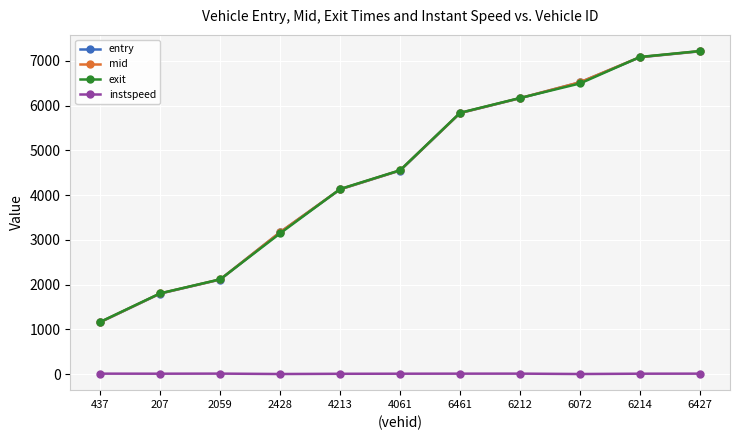

At how many categories does at least one series exceed 5719?

5